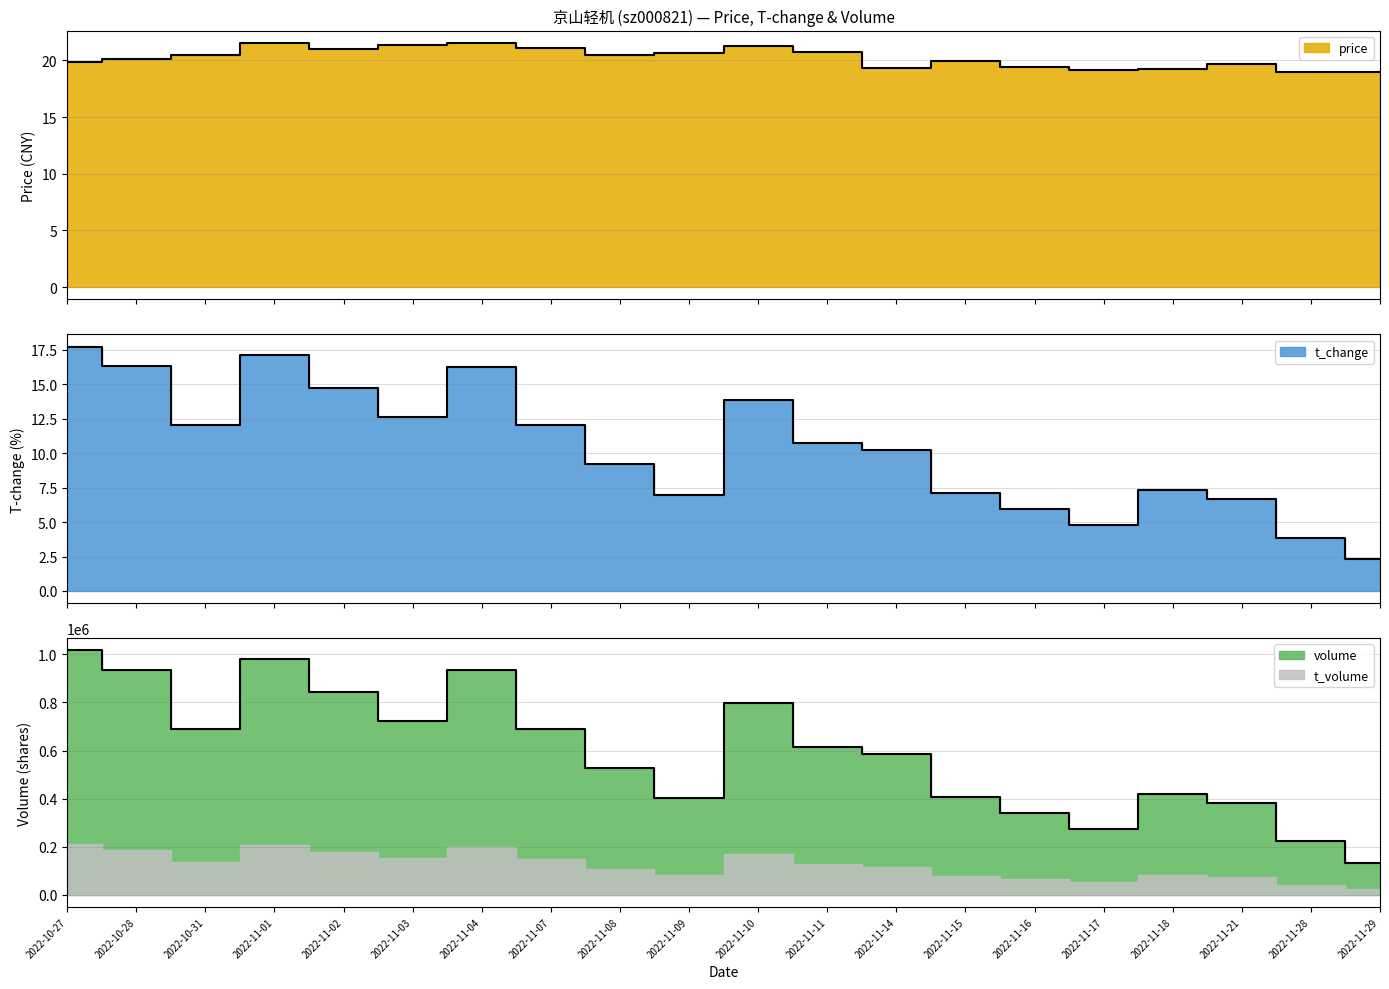

At which category does t_change reach its first local peak?

2022-11-01